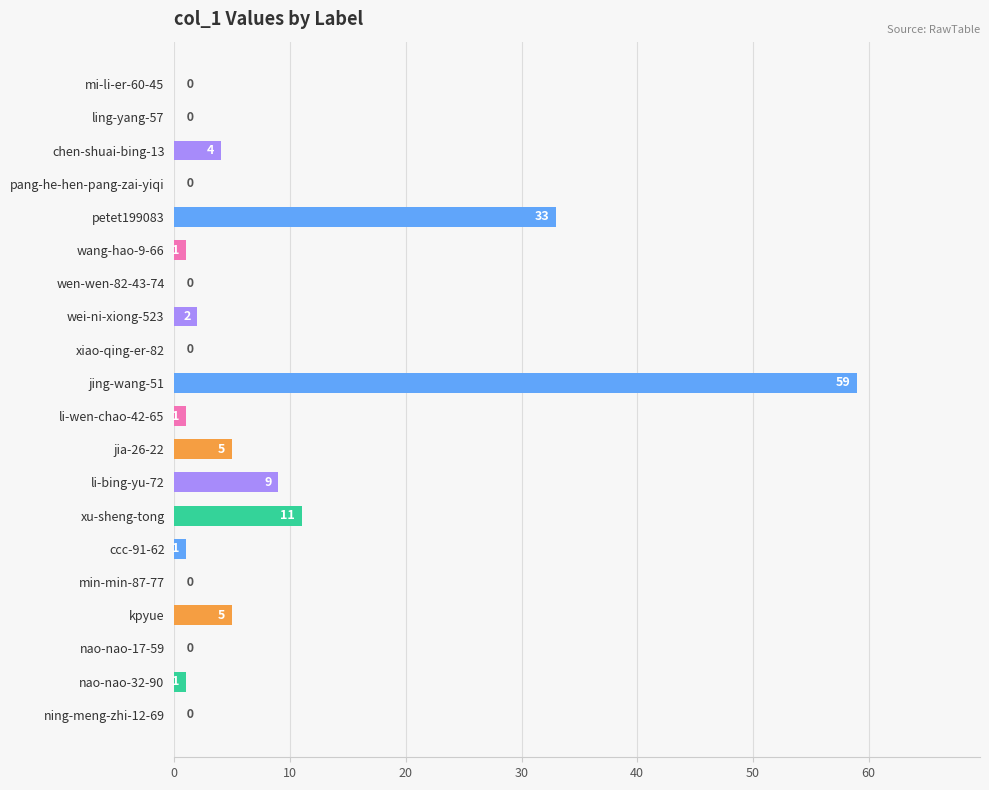

What is the sum of all values?

132